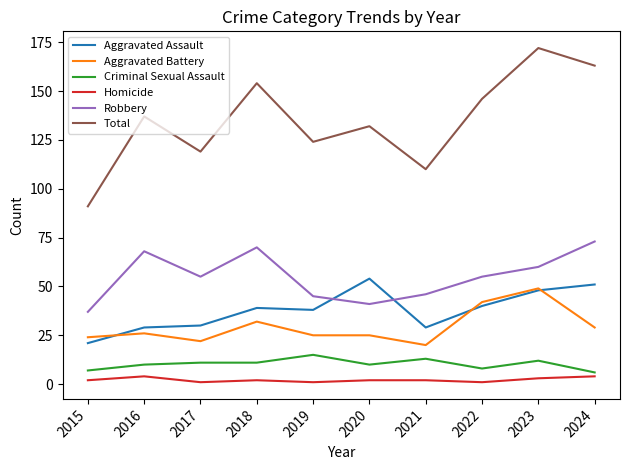

Reading left to right, transcribe all the data shown in this chart.

Aggravated Assault: 21	29	30	39	38	54	29	40	48	51
Aggravated Battery: 24	26	22	32	25	25	20	42	49	29
Criminal Sexual Assault: 7	10	11	11	15	10	13	8	12	6
Homicide: 2	4	1	2	1	2	2	1	3	4
Robbery: 37	68	55	70	45	41	46	55	60	73
Total: 91	137	119	154	124	132	110	146	172	163